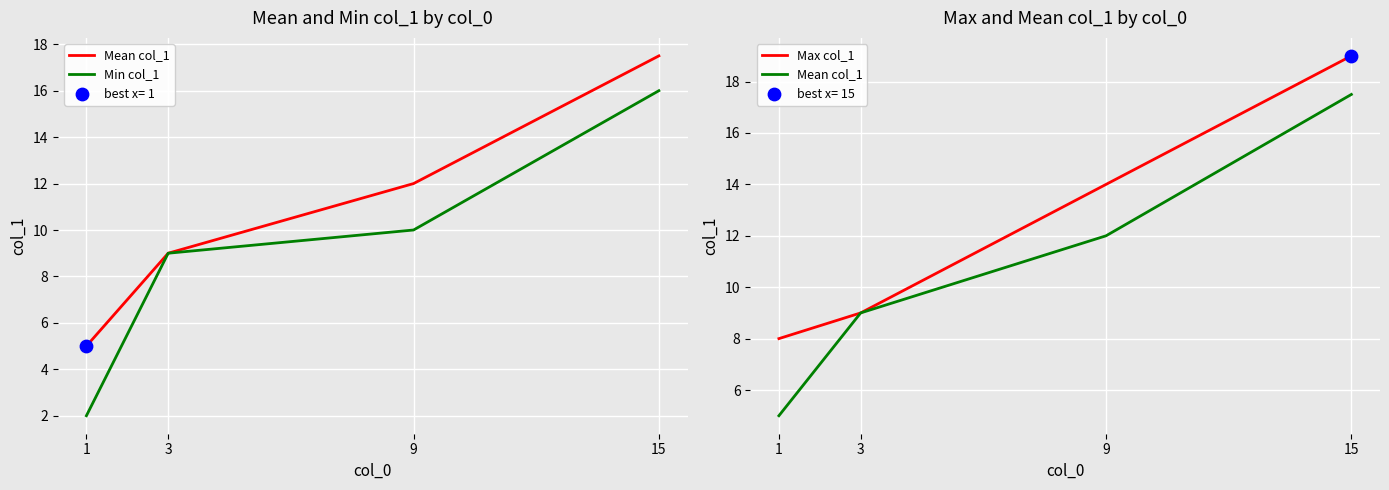

What are all the series names shown in the legend?

Mean col_1, Min col_1, Max col_1